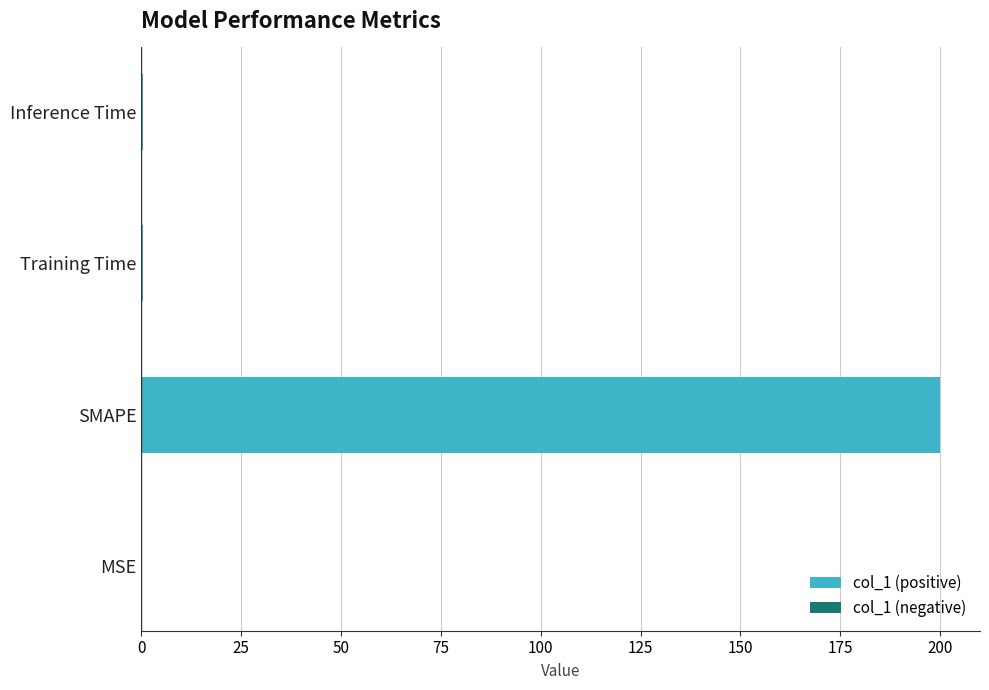

What is the sum of all values?

200.8